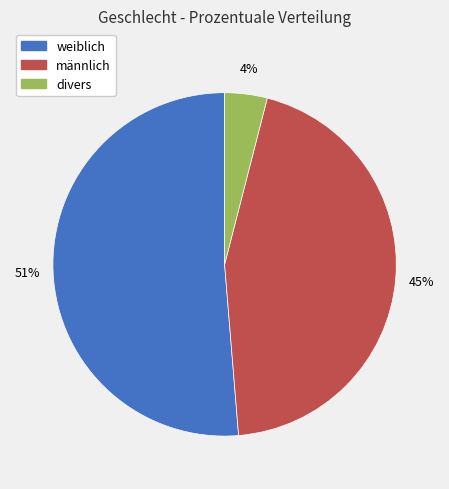

The divers slice represents 4% of the pie. True or false?

True